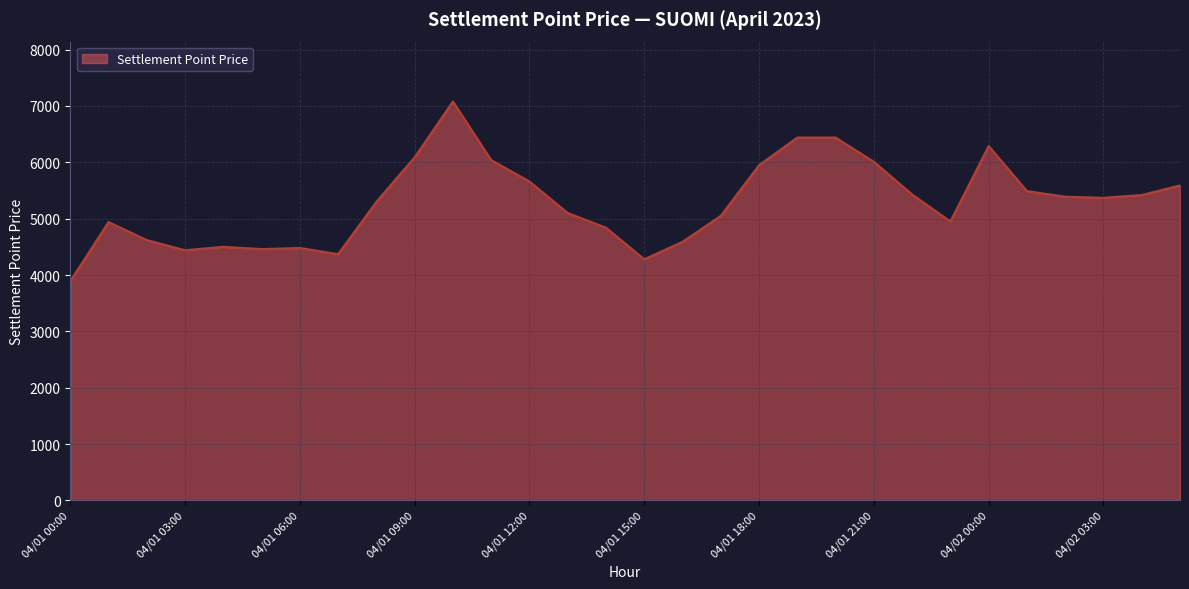

What is the difference between the maximum and minimum values?

3190